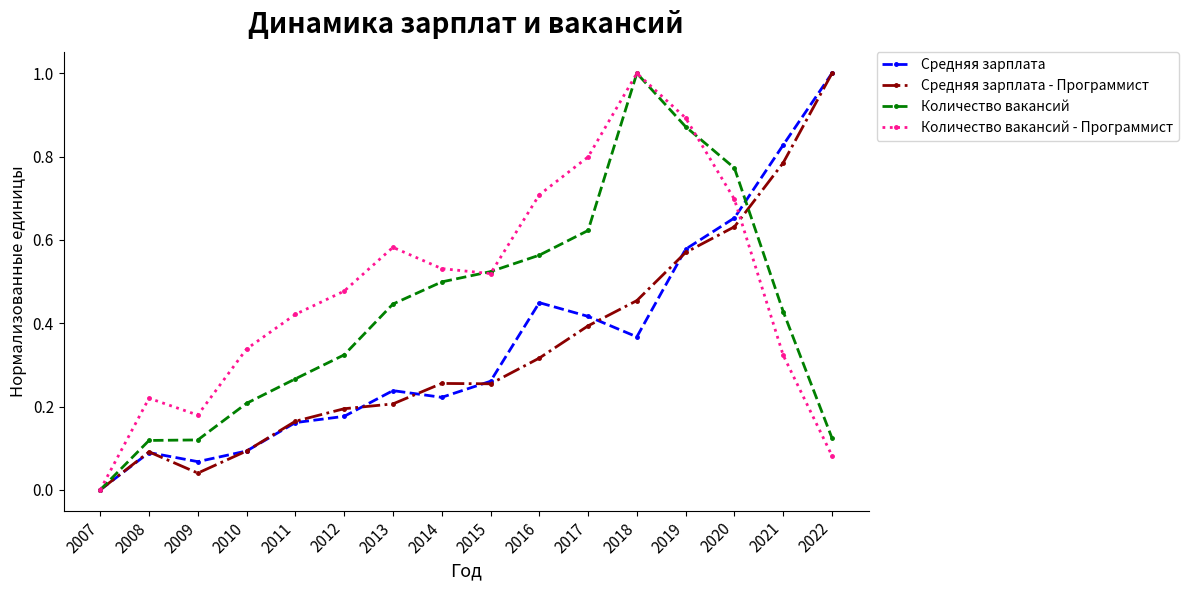

Is it true that Средняя зарплата - Программист equals 0.3 at 2012?

False